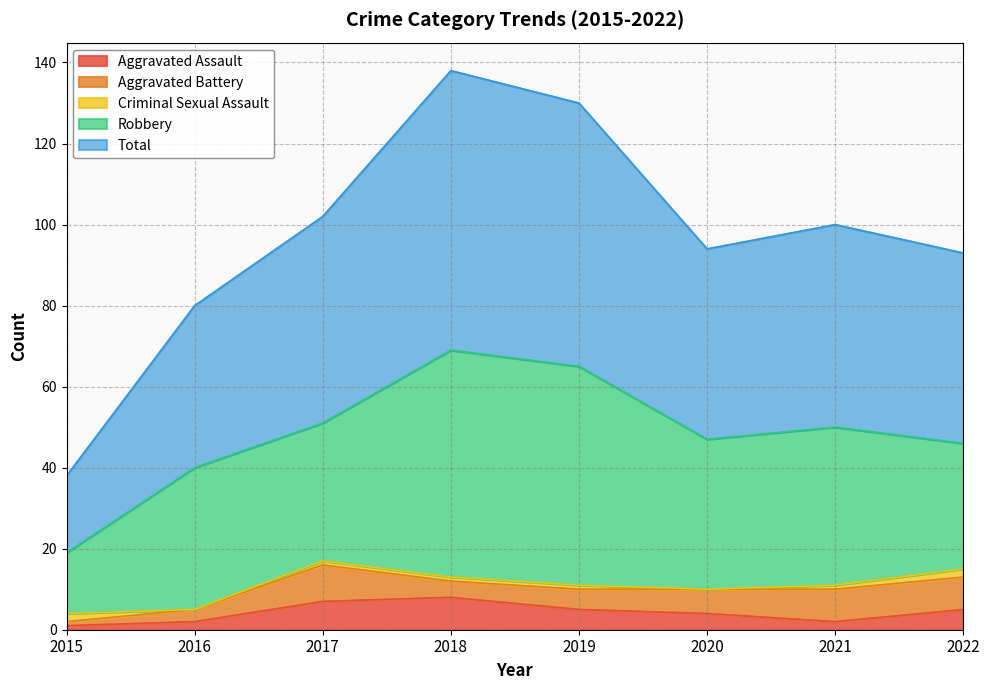

True or false: Total has a value of 21 at 2018.

False